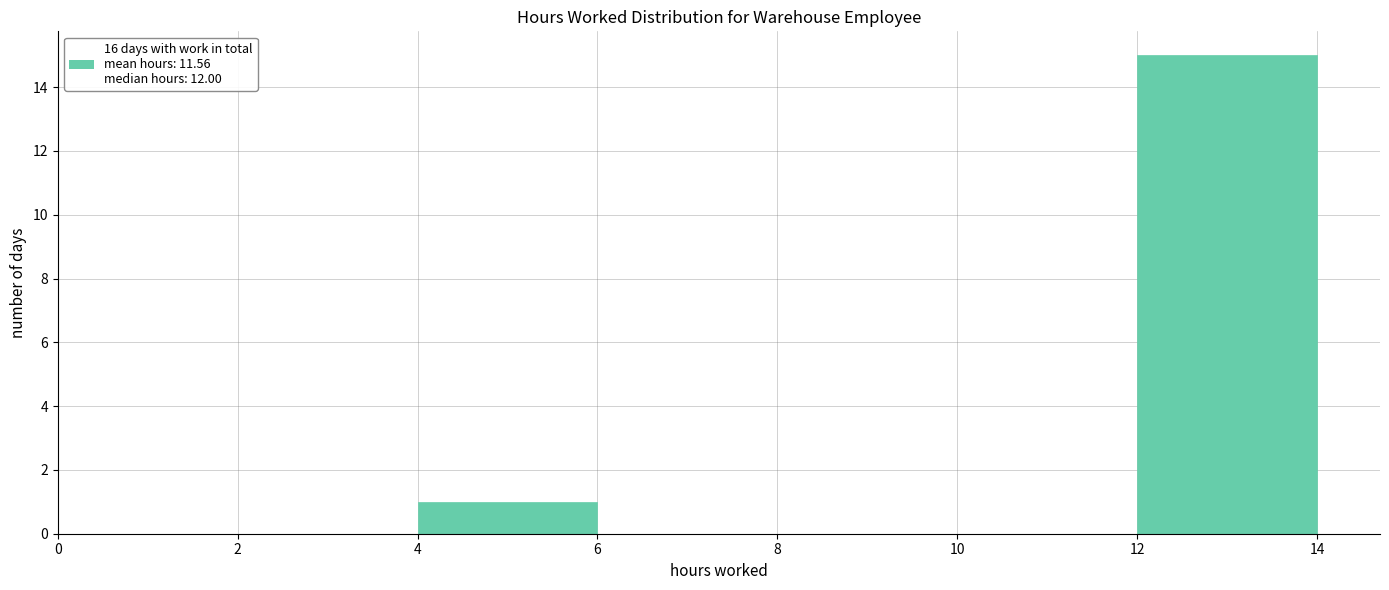

Reading left to right, list every bar in this chart as the range it spans on the x-axis followed by its height. The values are not printed on the chart, so give them approximately, as read against the axis.

0 to 1: 0
1 to 2: 0
2 to 4: 0
4 to 6: 1
6 to 8: 0
8 to 10: 0
10 to 12: 0
12 to 14: 15